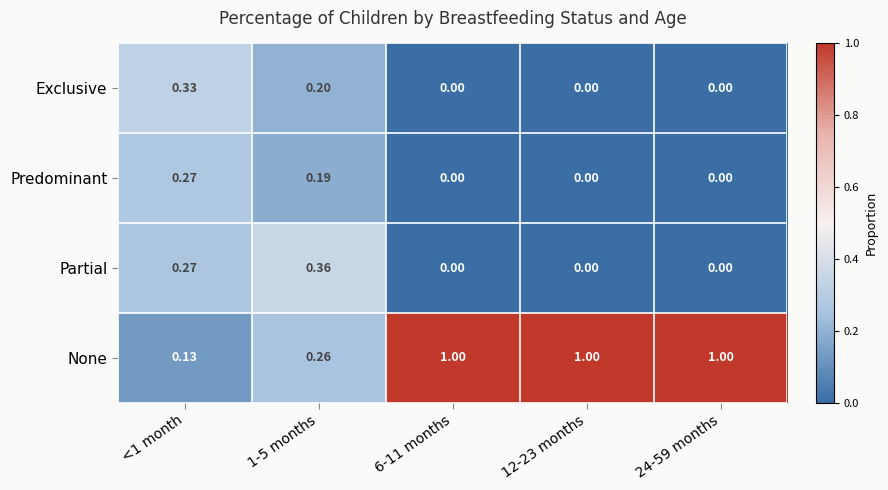

List the series in order of their peak value, highest first.

None, Partial, Exclusive, Predominant